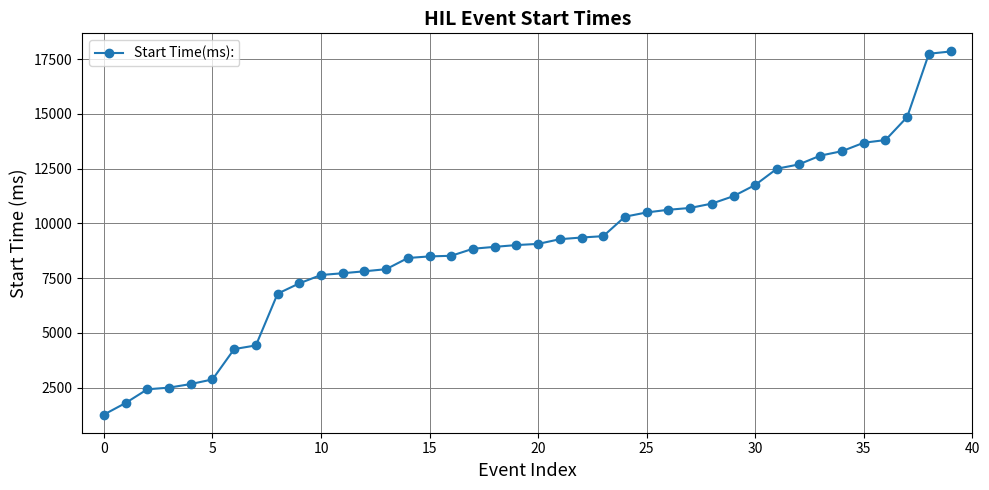

What is the value of the 16th point from the left?

8494.6